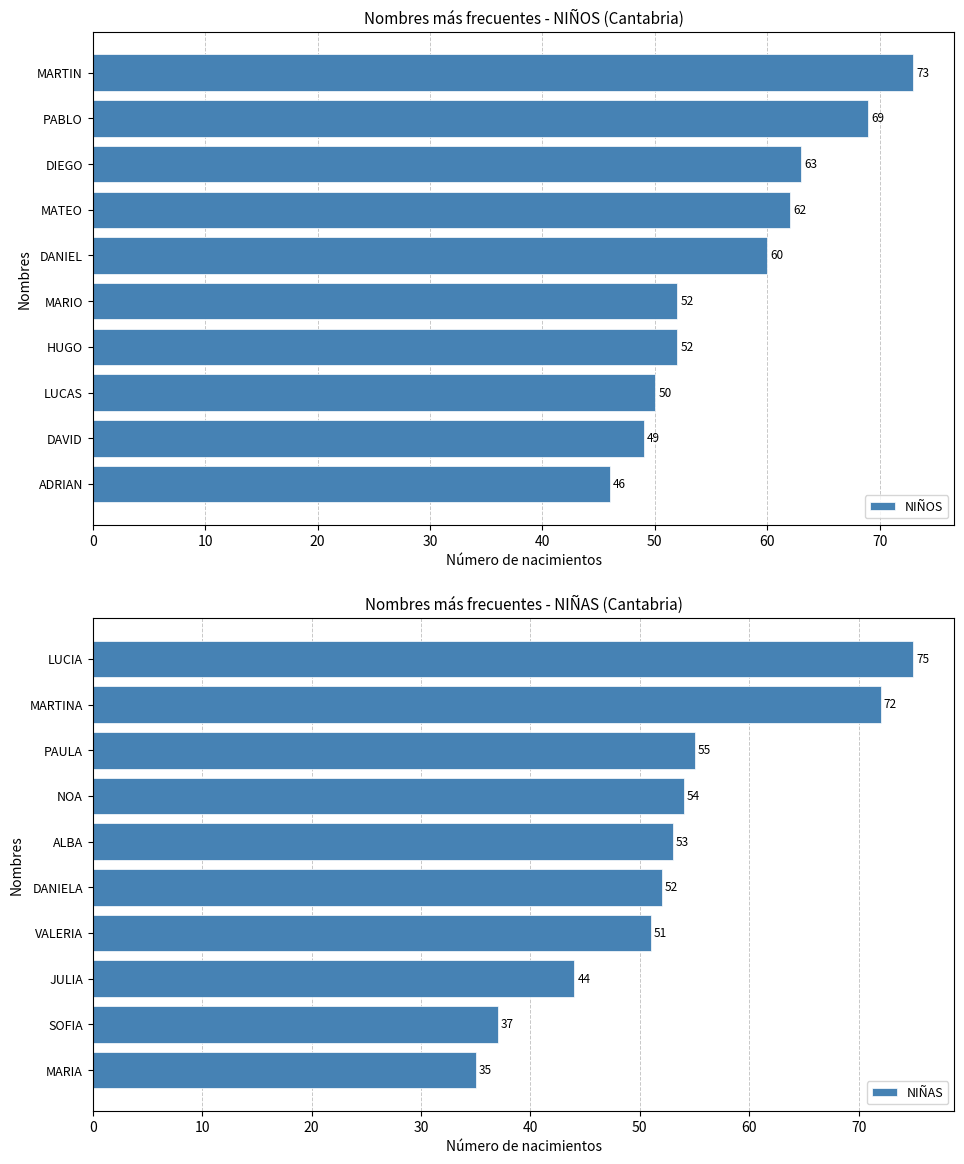

How many data points does each series have?

10